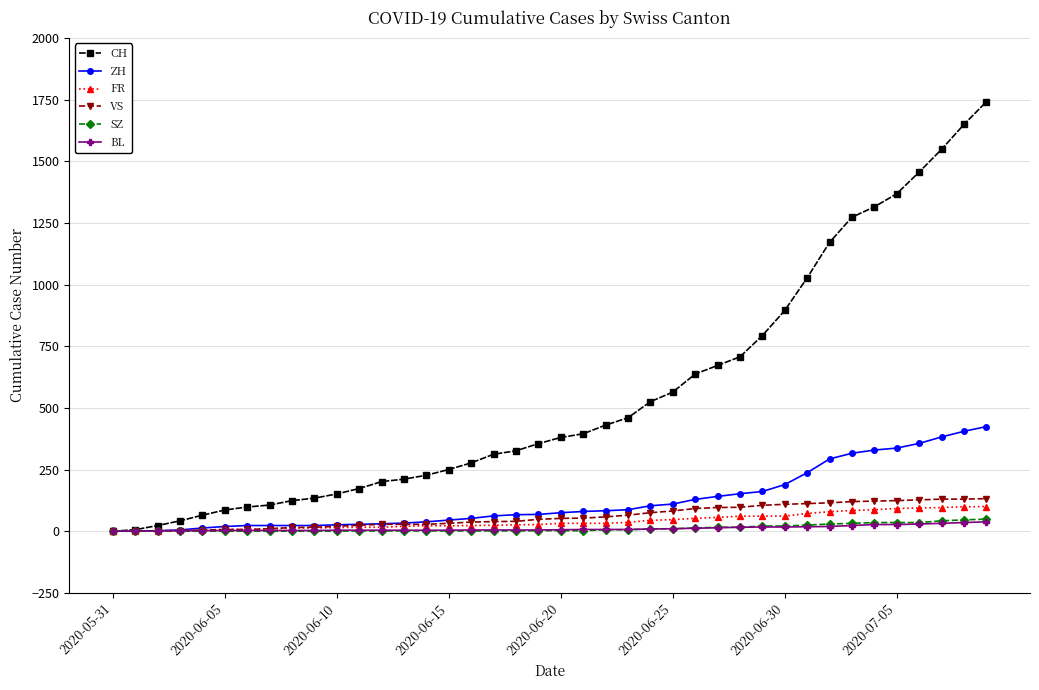

Which series has the largest range (max minus min)?

CH